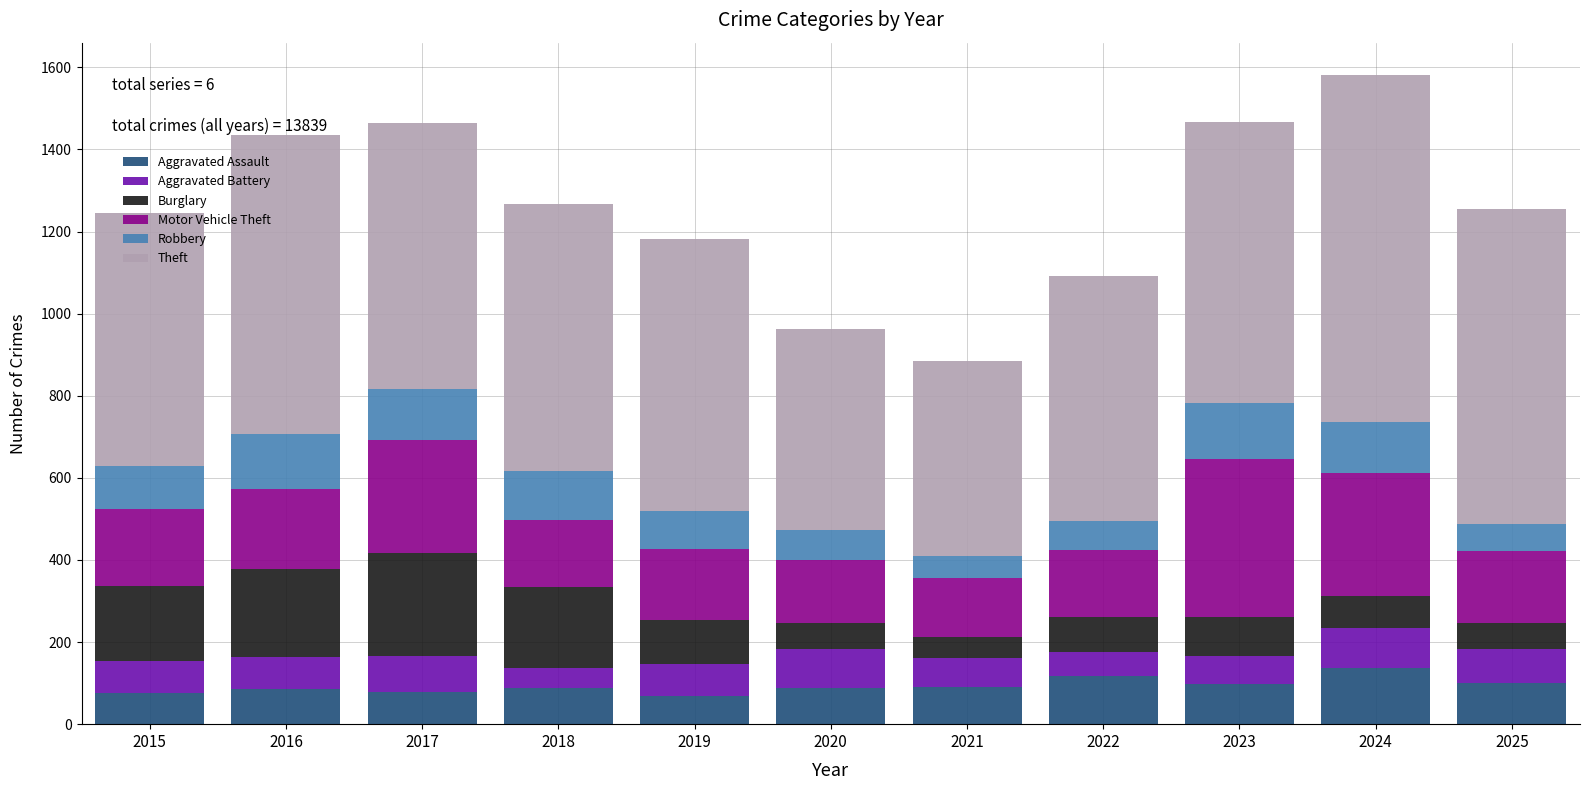

What is the total value across all series at 2023?

1468